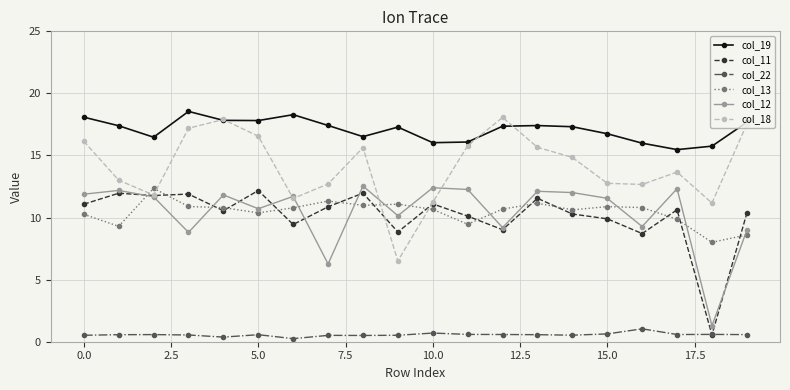

True or false: col_19 and col_12 cross at least once.

False